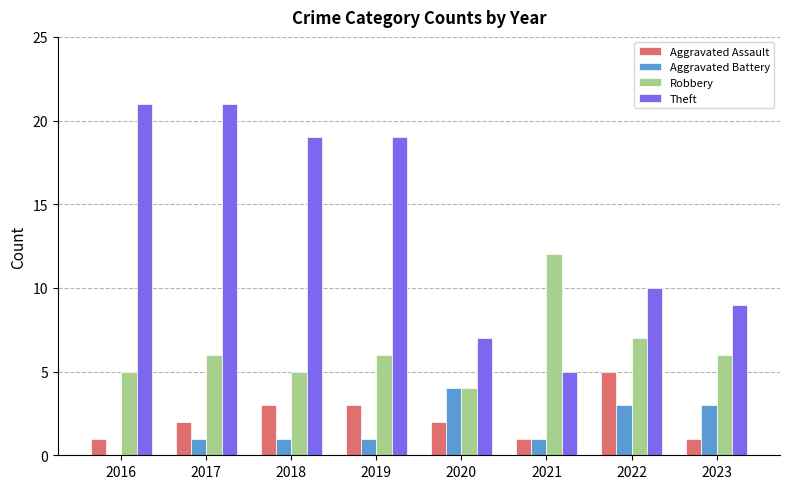

Which series has the largest range (max minus min)?

Theft